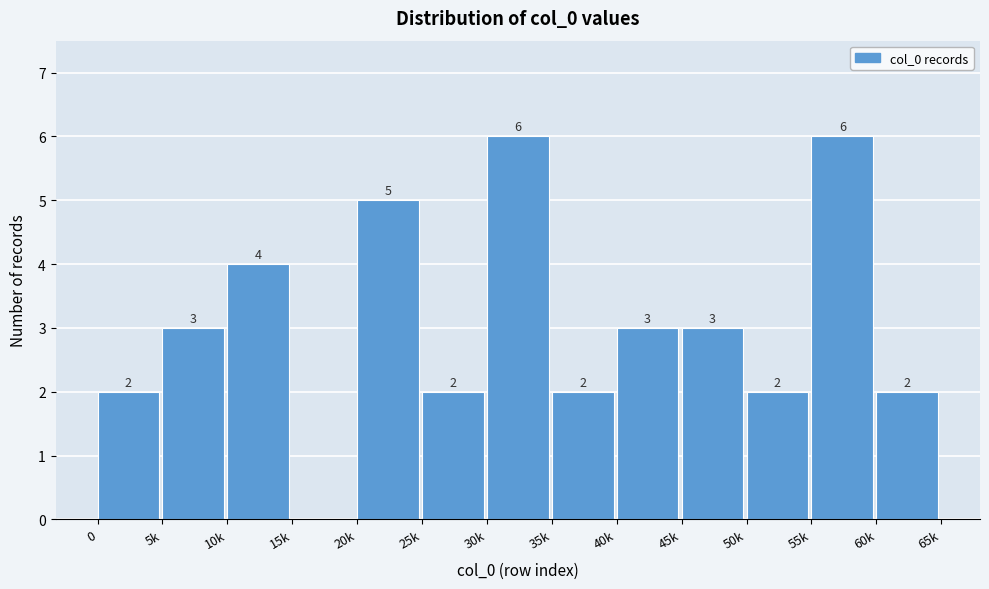

Reading left to right, extract all data points from this chart.

0=2	5k=3	10k=4	15k=0	20k=5	25k=2	30k=6	35k=2	40k=3	45k=3	50k=2	55k=6	60k=2